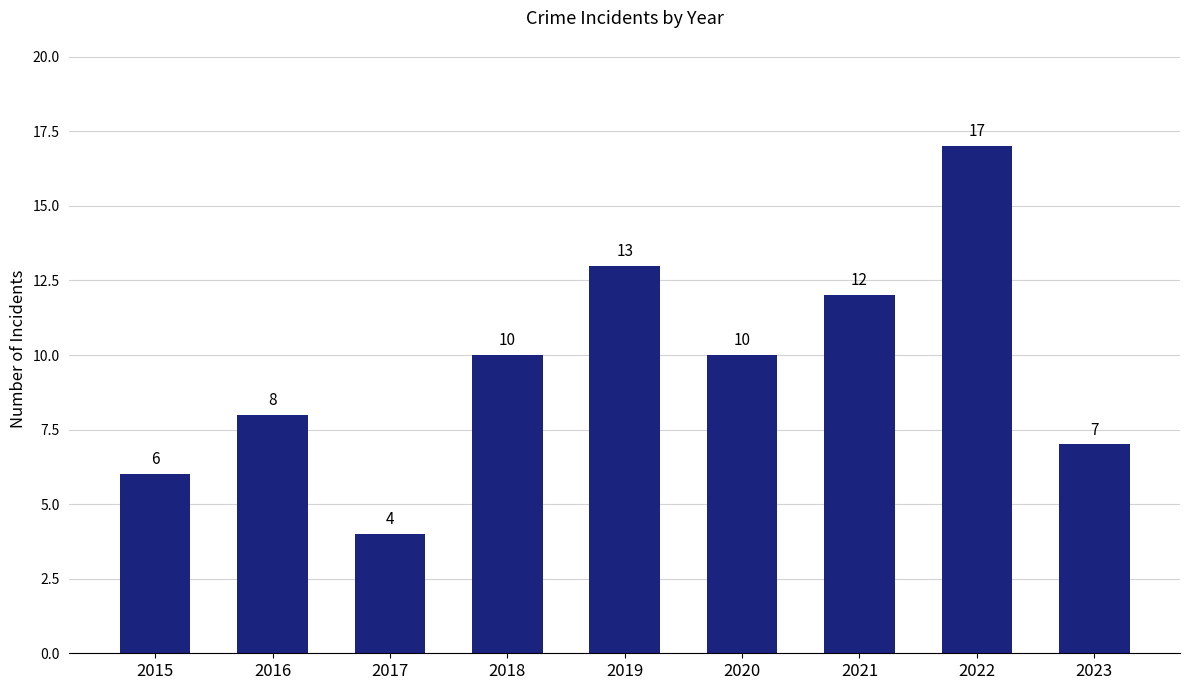

Reading left to right, list all the values displayed in this chart.

6	8	4	10	13	10	12	17	7